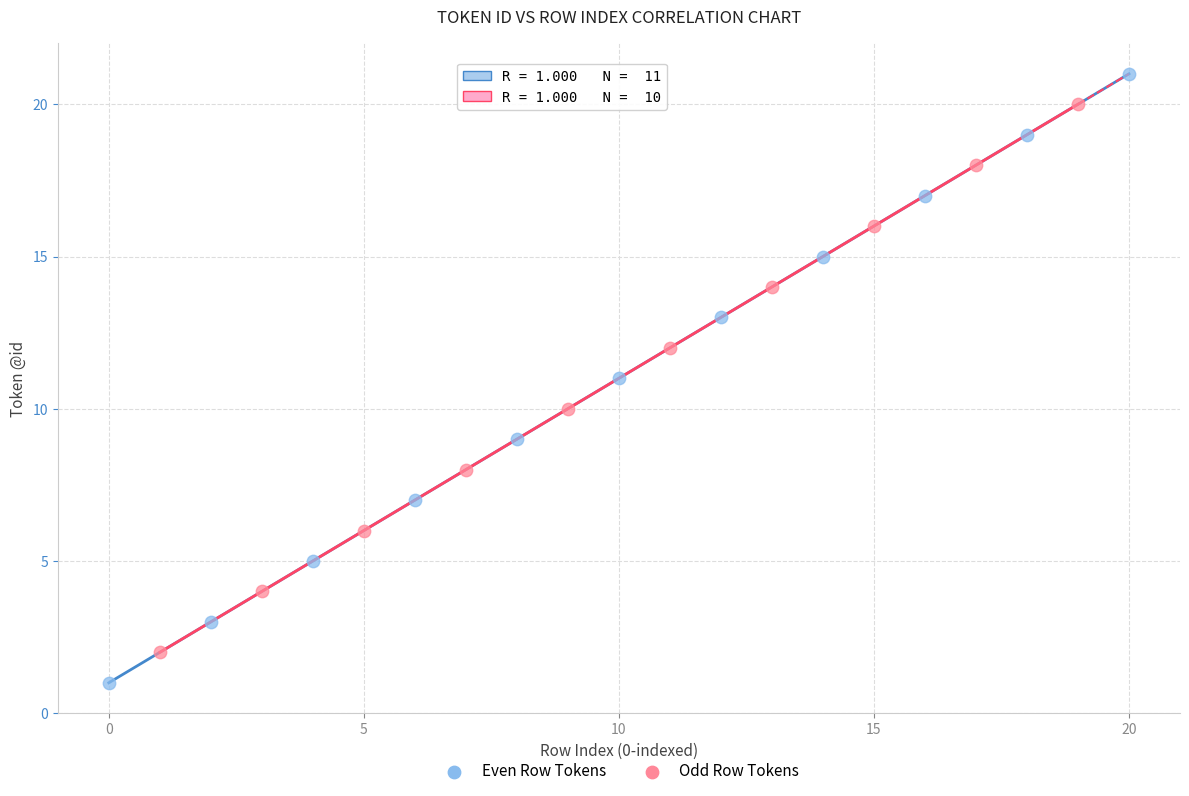

Which series has the largest Y range (max minus min)?

Even Row Tokens